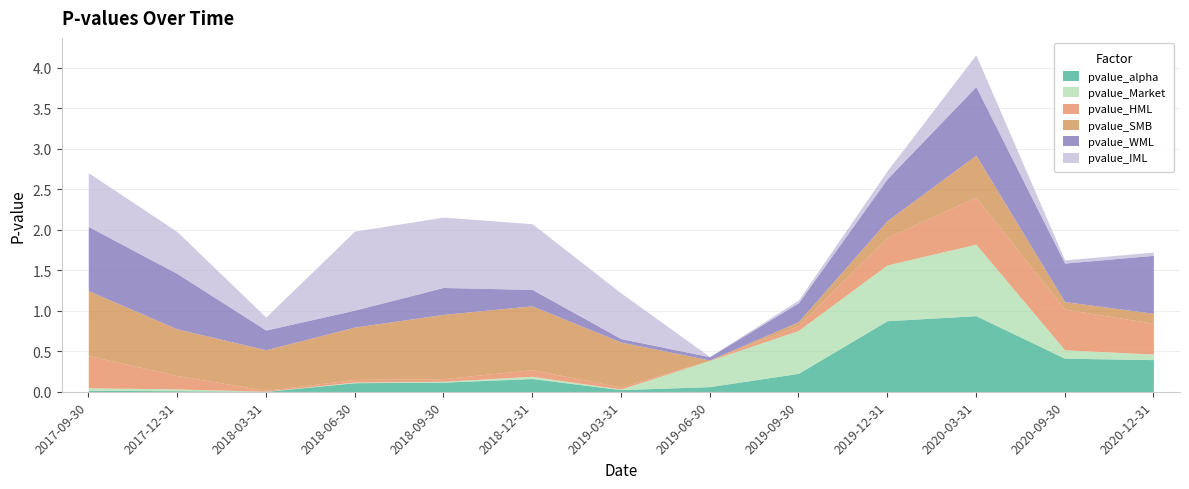

How many lines are shown in the chart?

6